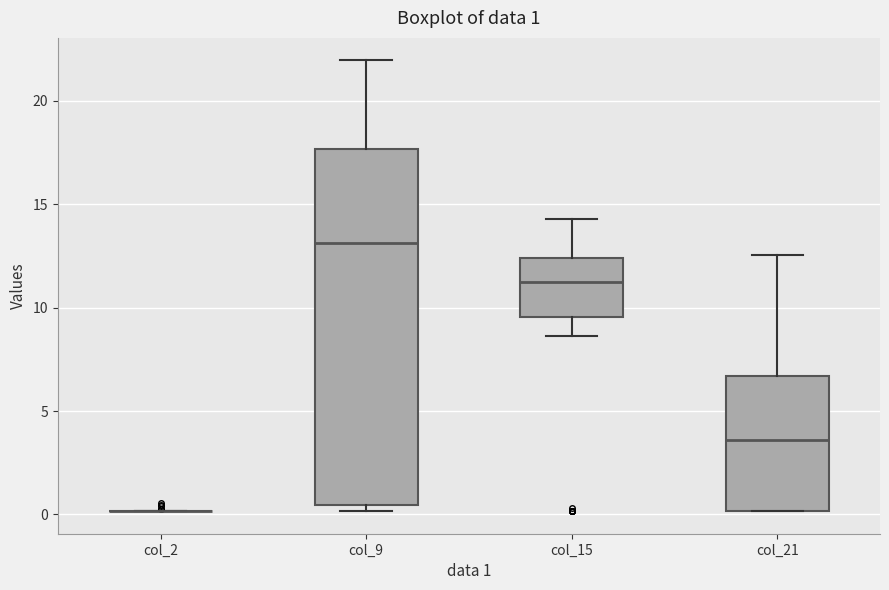

Comparing the boxes themselves (not the whiskers), which one is the tallest?

col_9